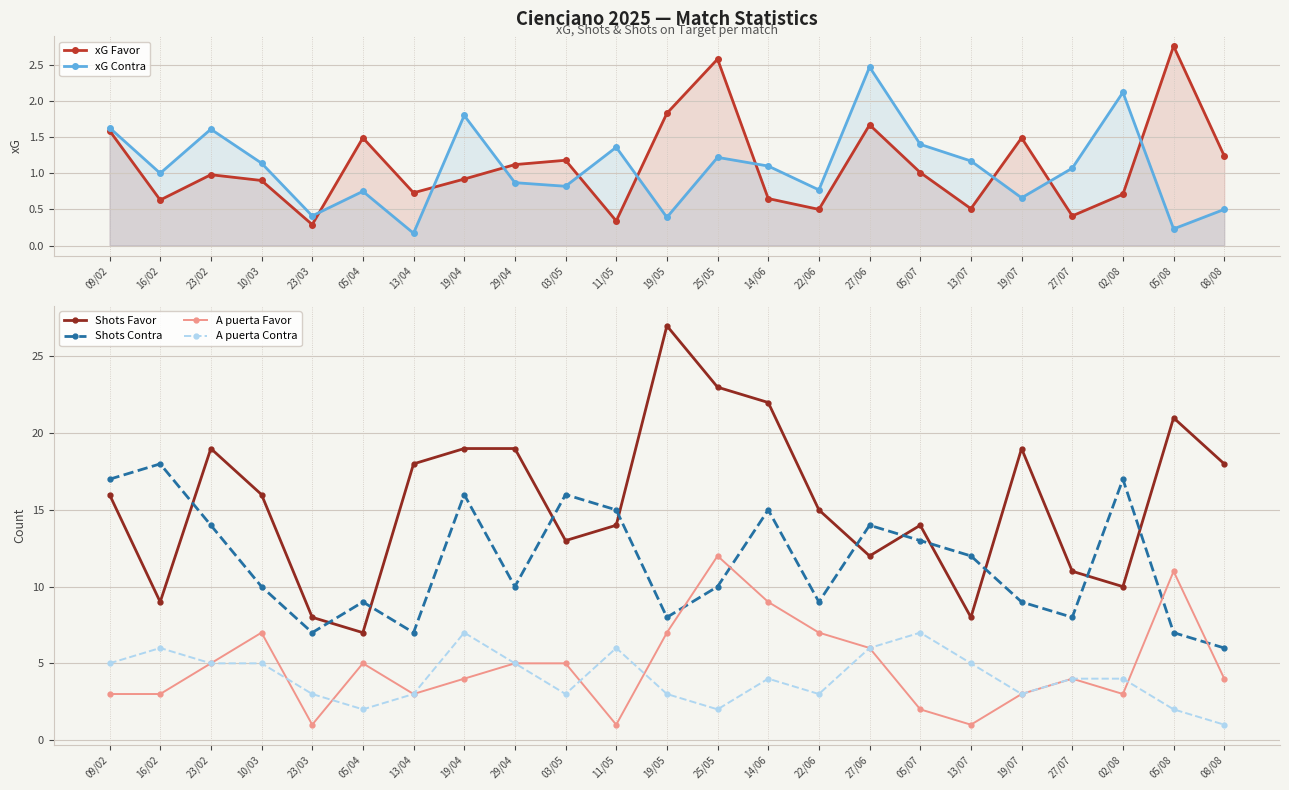

Which series has the largest total across all categories?

Shots Favor